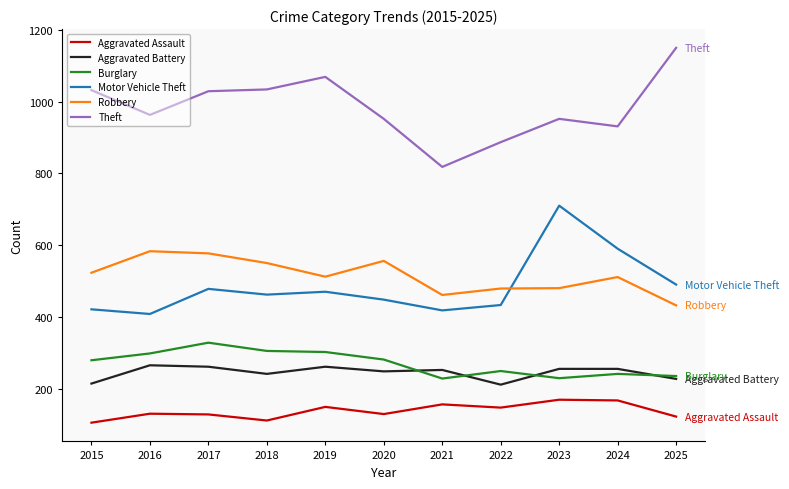

What is the total value across all series at 2016?

2647